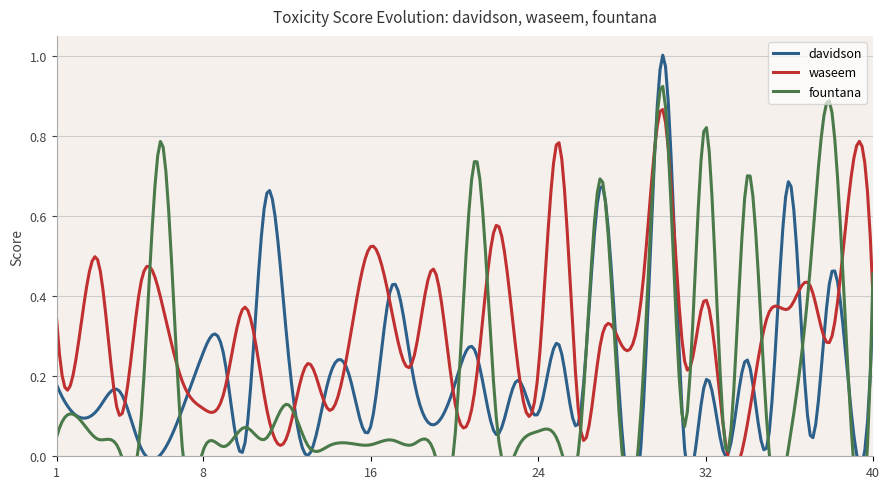

After their last crossing, which series has the higher values: davidson or fountana?

fountana